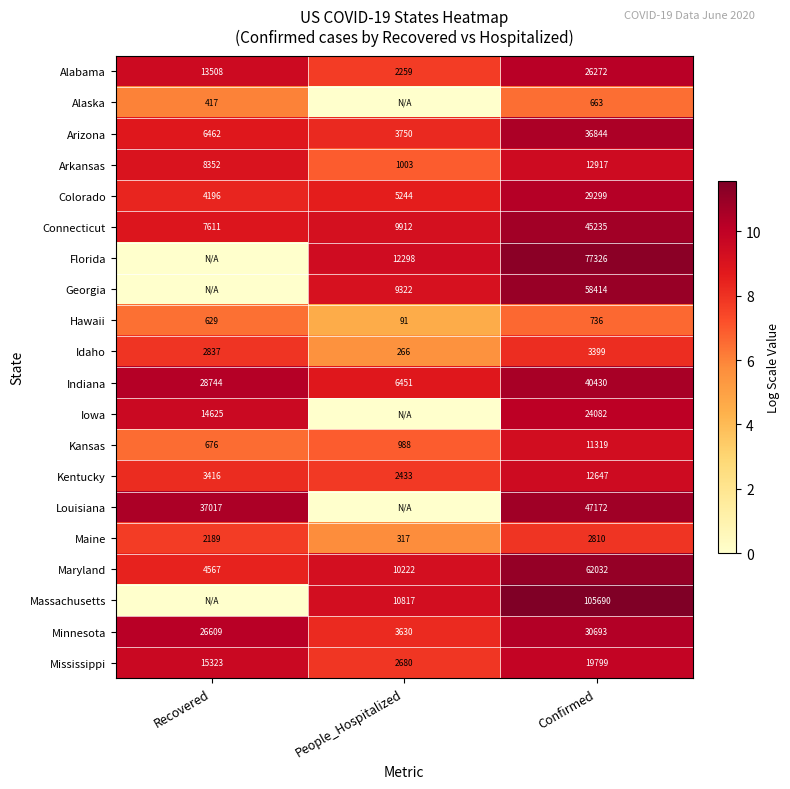

Which category has the highest value across all series?

Confirmed